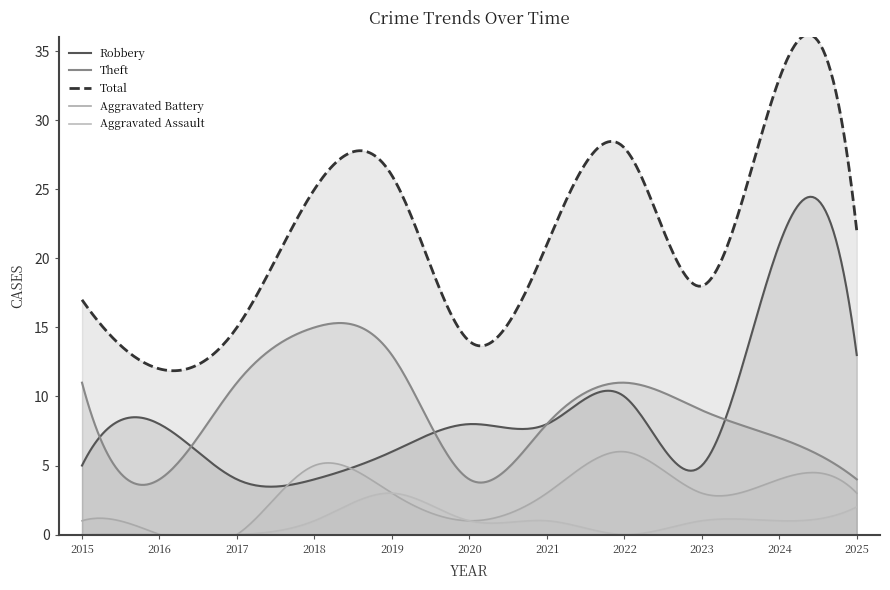

Count the Aggravated Assault values in the range 0 to 1.

9